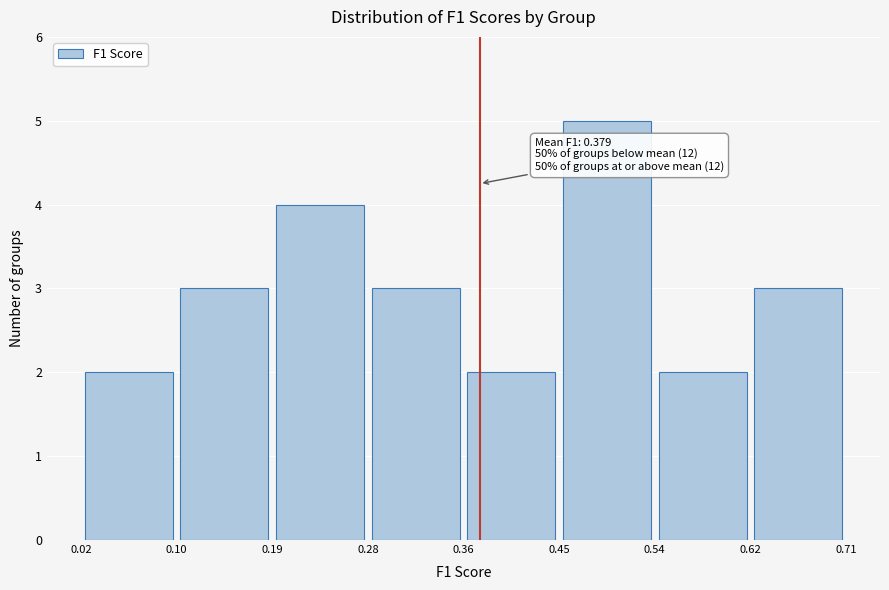

Which range on the x-axis has the tallest bar?

0.45 to 0.54